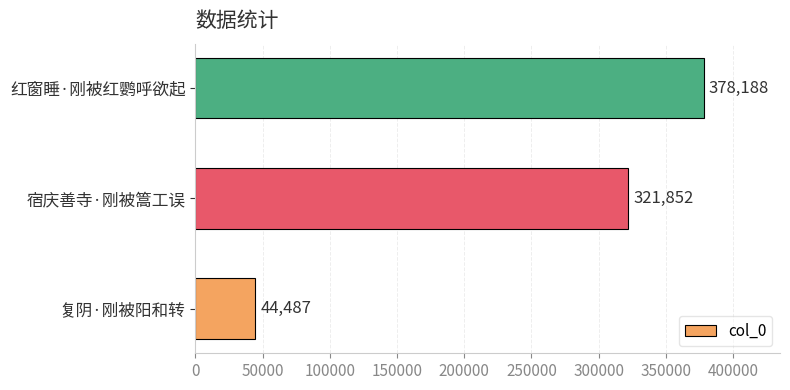

List the labels in order of value, largest first.

红窗睡·刚被红鹦呼欲起, 宿庆善寺·刚被篙工误, 复阴·刚被阳和转